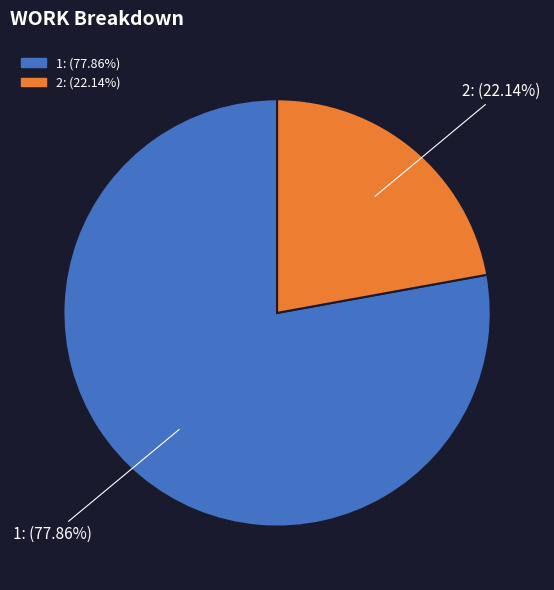

How many segments does this pie chart have?

2